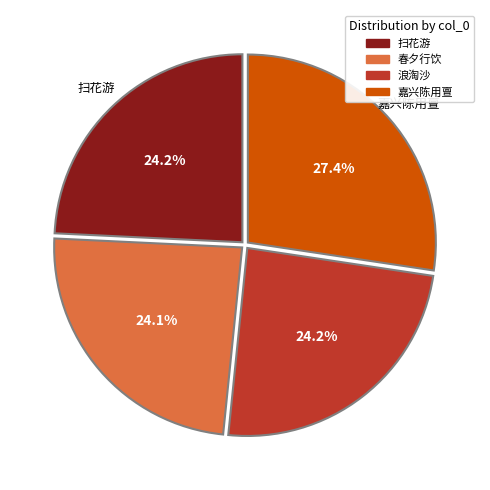

How many slices are in this pie chart?

4